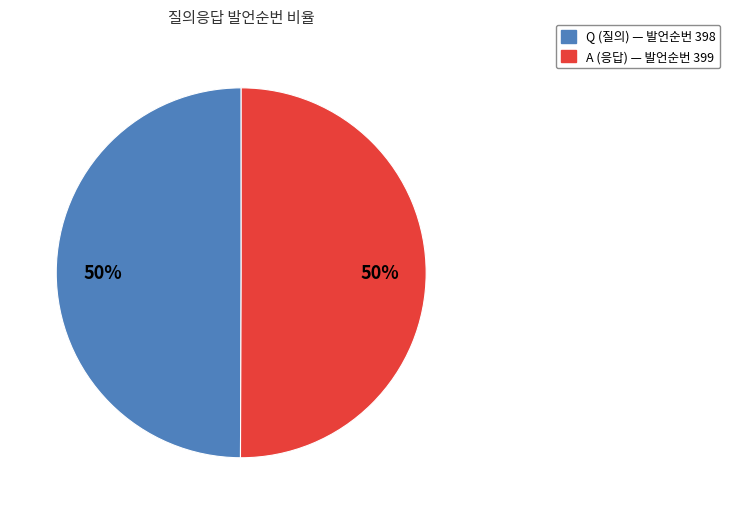

Is the sum of A and Q greater than half?

Yes